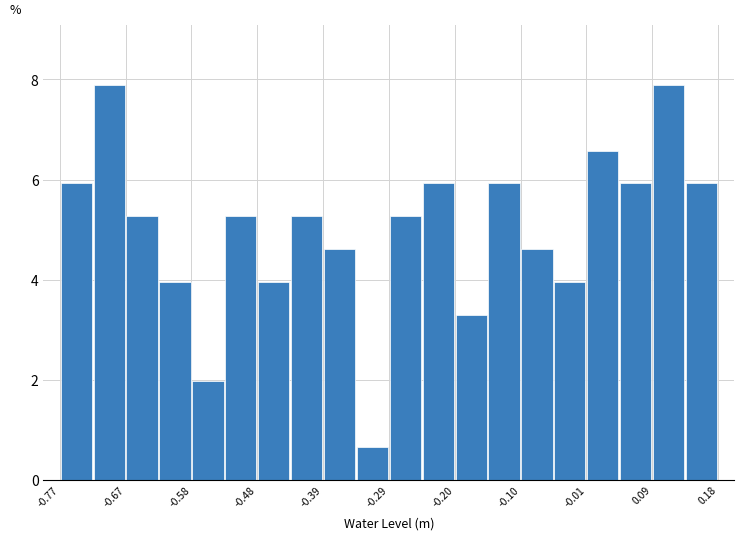

How tall is the bar that spans 0.13 to 0.18 on the x-axis? Neither the bar edges nor the heights are printed on the chart, so give them approximately, as read against the axes.

6.0